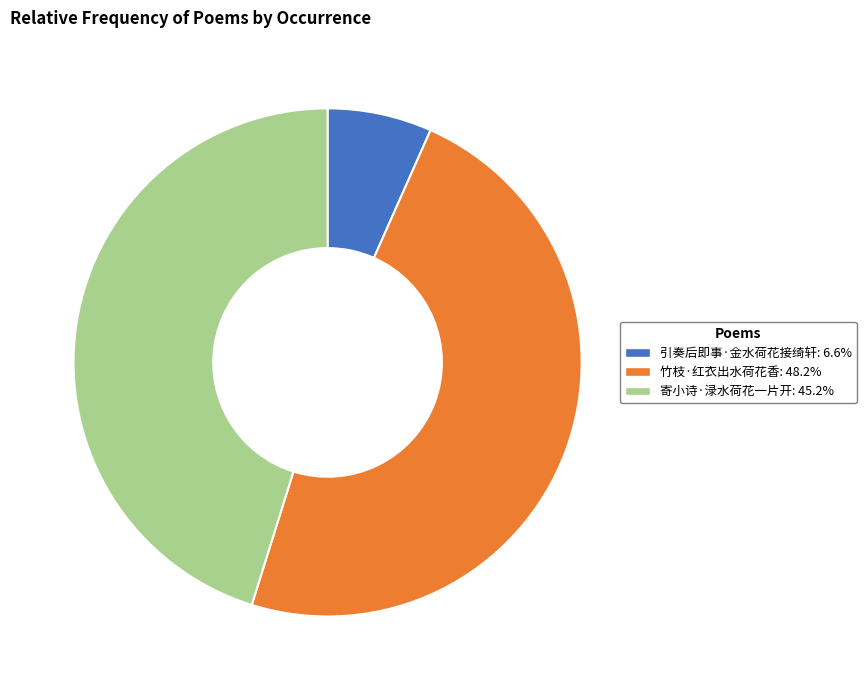

Combined, do 寄小诗·渌水荷花一片开 and 竹枝·红衣出水荷花香 account for over 50%?

Yes